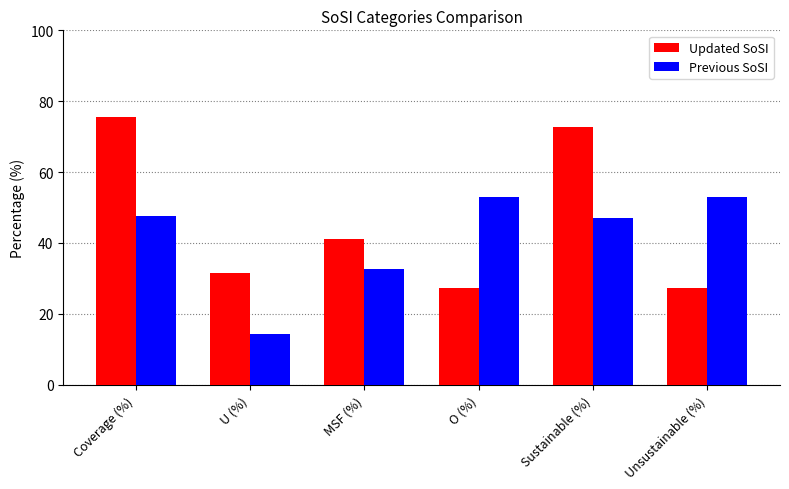

What is the sum of all Updated SoSI values?

275.6